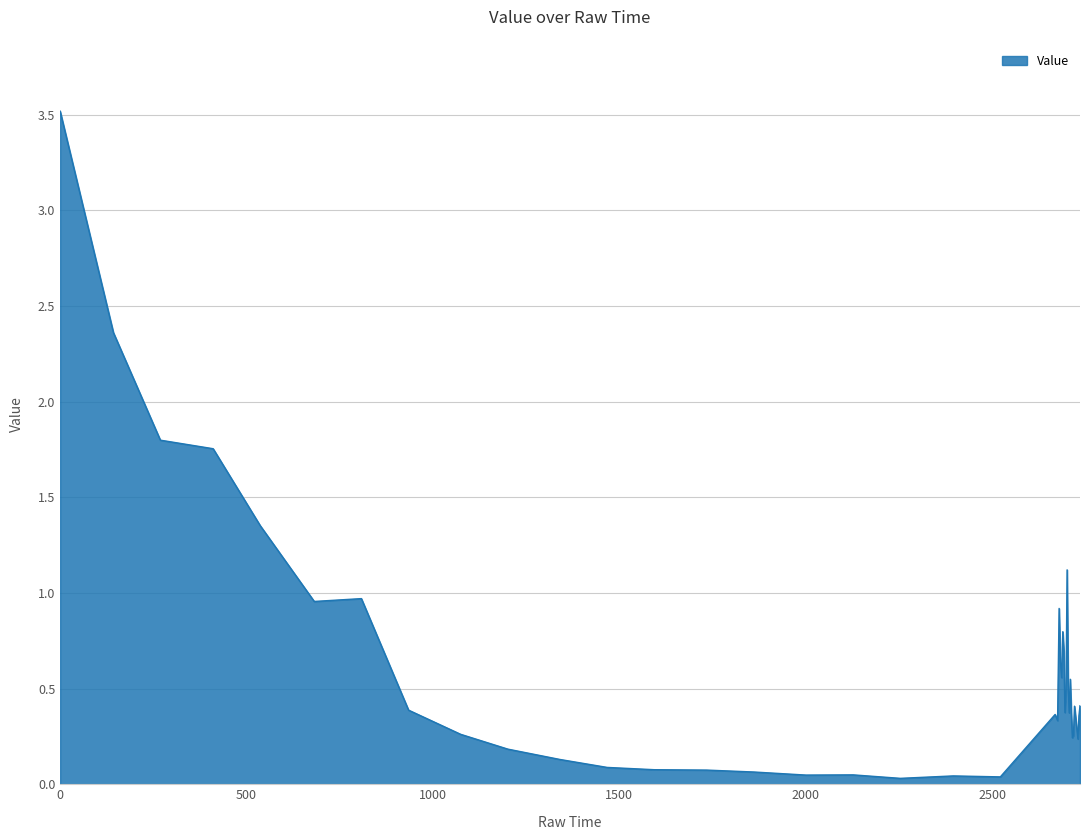

What is the maximum value shown in the chart?

3.5